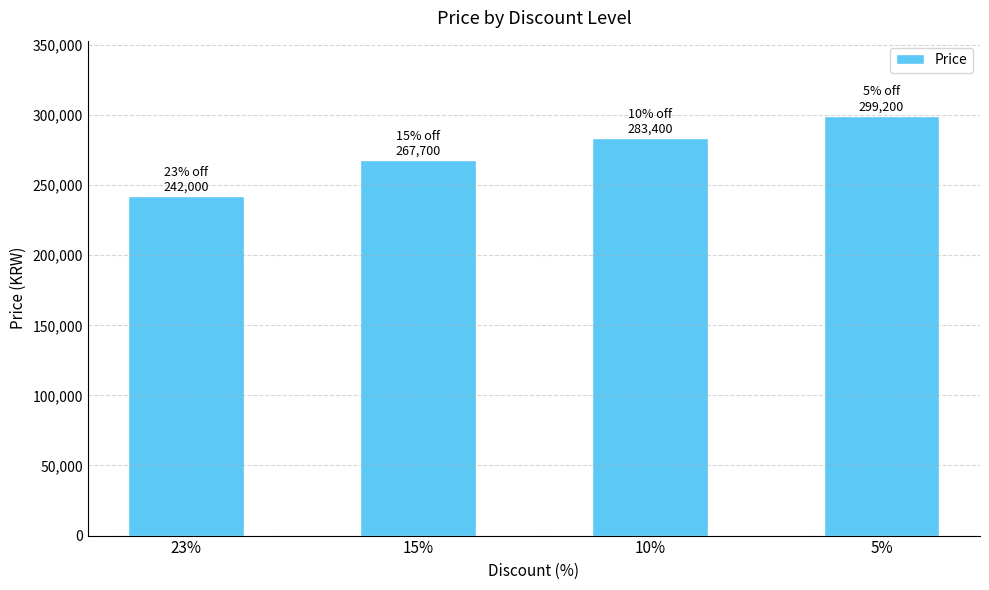

What is the minimum value shown in the chart?

242000